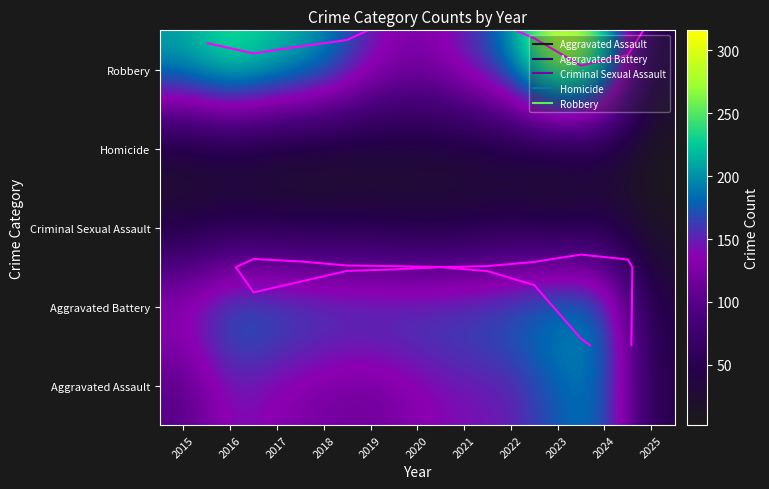

Which has a higher value, 2018 or 2017?

2017